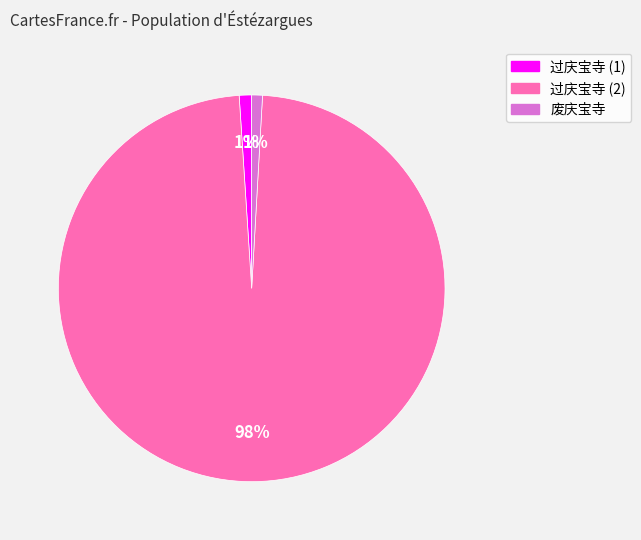

To the nearest percent, what is the average slice percentage?

33%